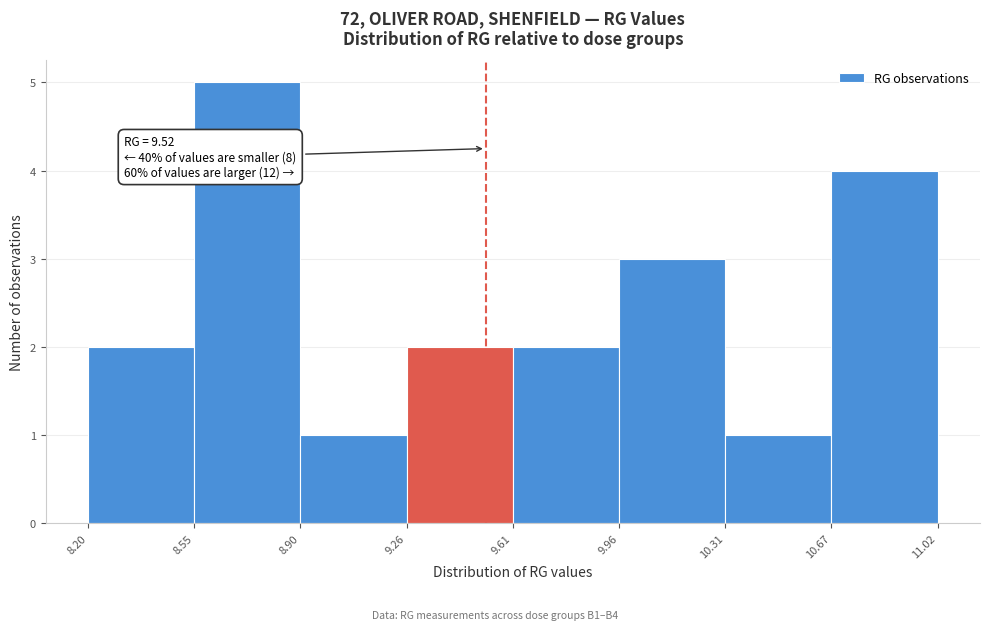

Over which range of the x-axis is the bar tallest?

8.55 to 8.90